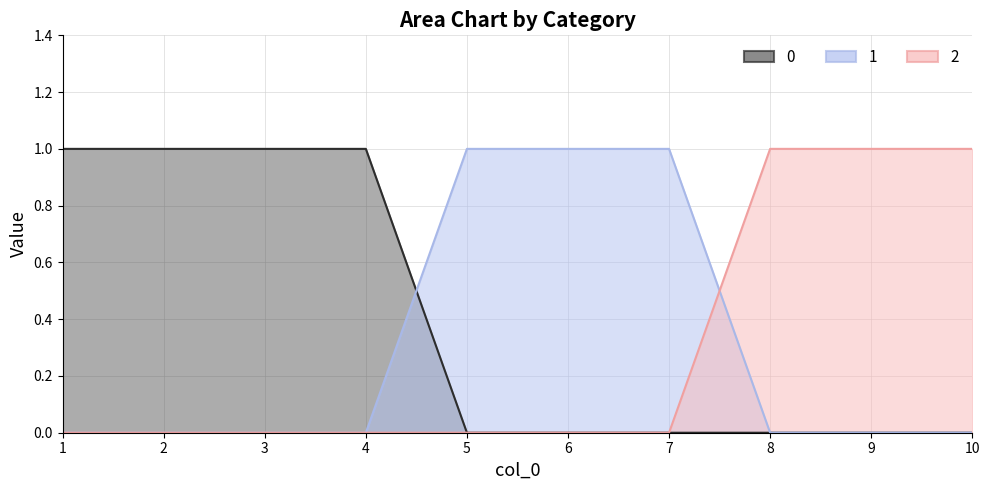

True or false: 1 has more than 1 points higher than both neighbors.

False